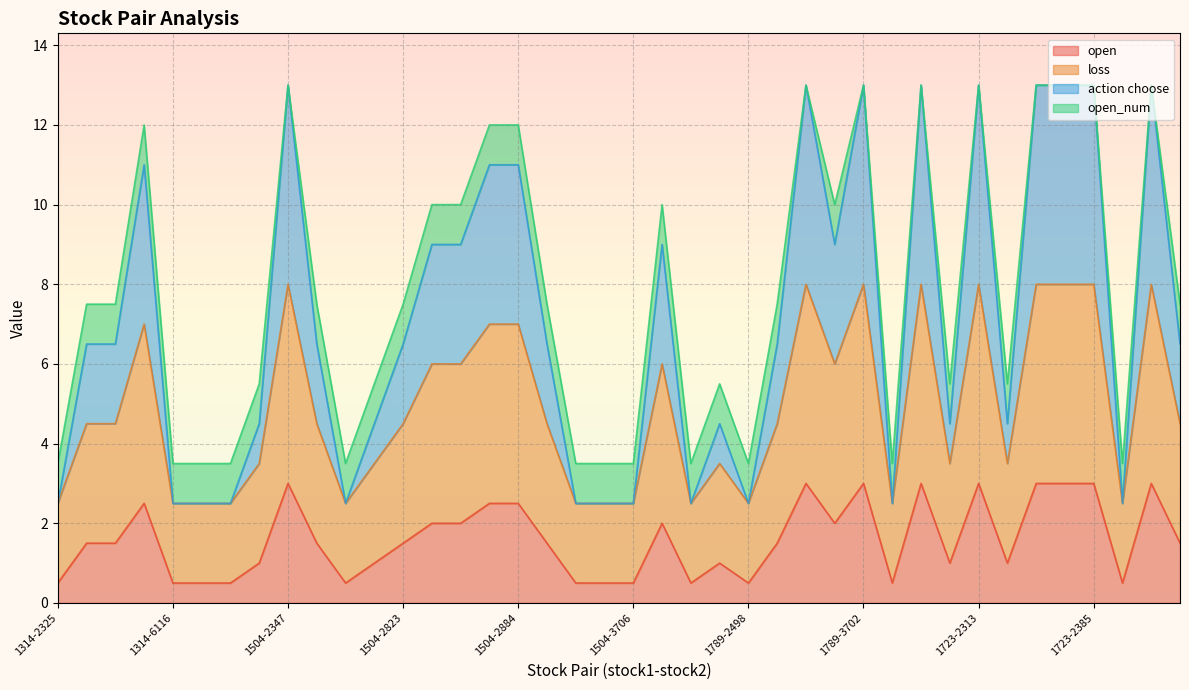

At how many categories does at least one series exceed 4?

28